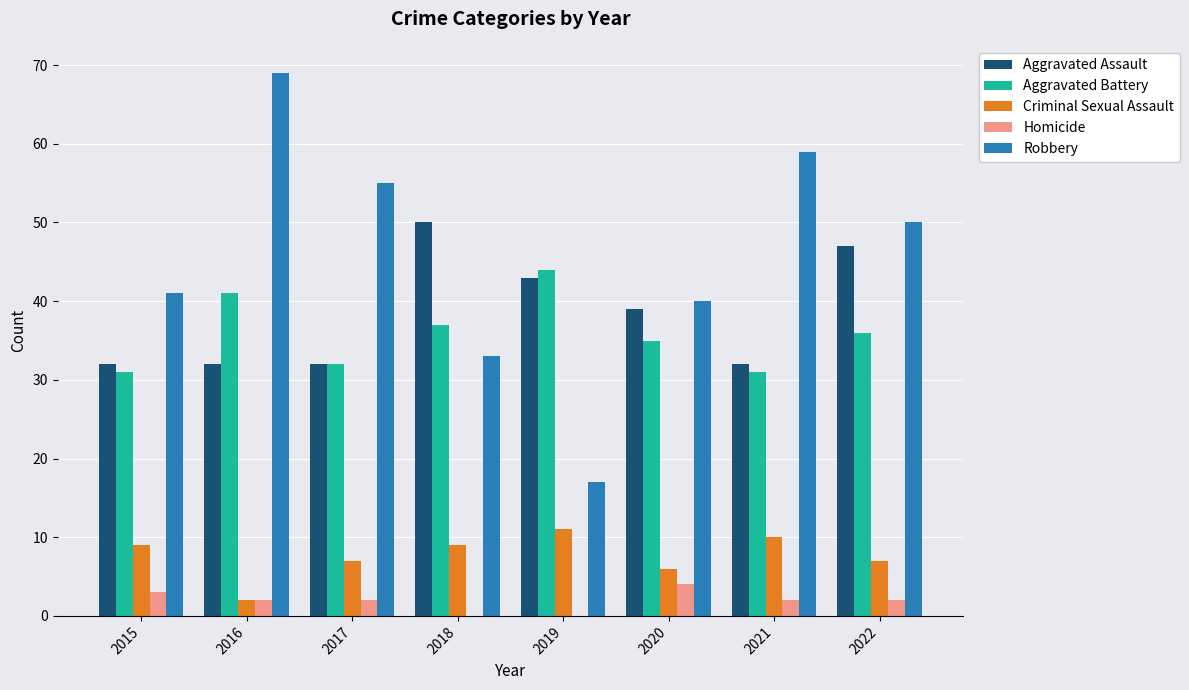

Reading left to right, transcribe all the data shown in this chart.

Aggravated Assault: 2015=32	2016=32	2017=32	2018=50	2019=43	2020=39	2021=32	2022=47
Aggravated Battery: 2015=31	2016=41	2017=32	2018=37	2019=44	2020=35	2021=31	2022=36
Criminal Sexual Assault: 2015=9	2016=2	2017=7	2018=9	2019=11	2020=6	2021=10	2022=7
Homicide: 2015=3	2016=2	2017=2	2018=0	2019=0	2020=4	2021=2	2022=2
Robbery: 2015=41	2016=69	2017=55	2018=33	2019=17	2020=40	2021=59	2022=50